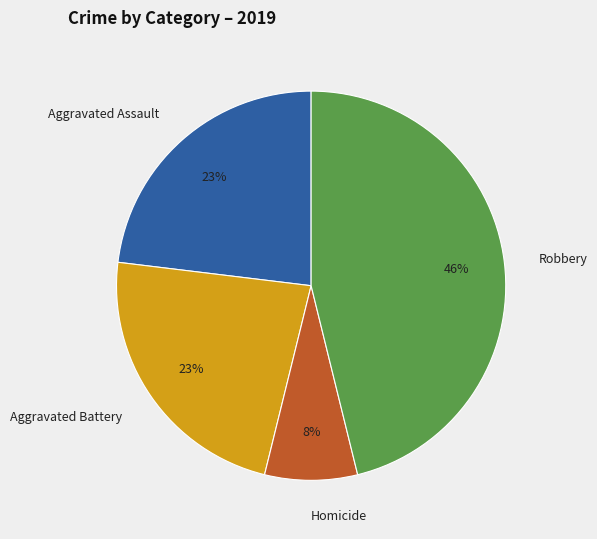

Is there any slice that represents more than half of the pie?

No